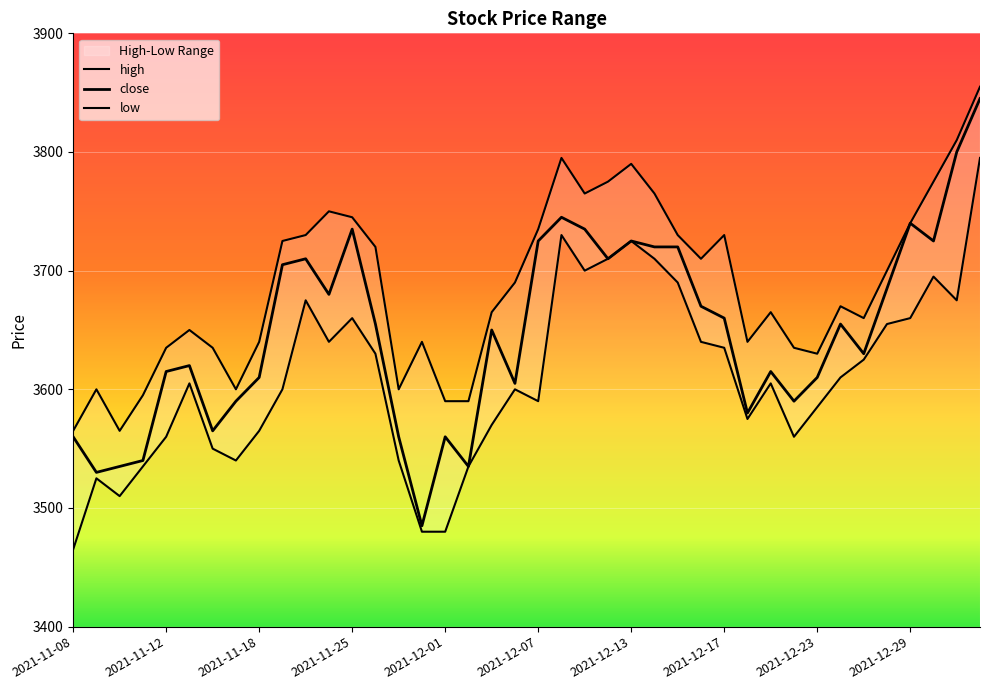

Which series has the widest spread of values?

close